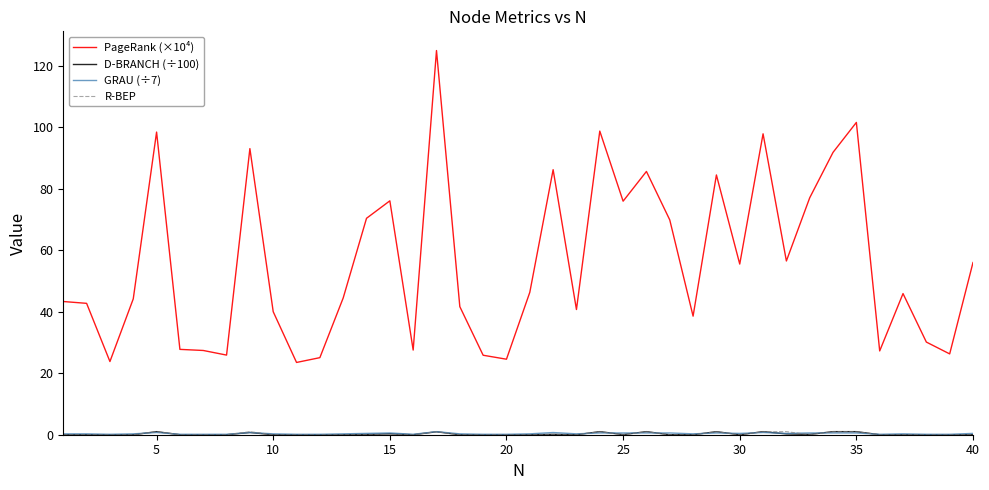

What is the maximum value for PageRank (×10⁴)?

125.0